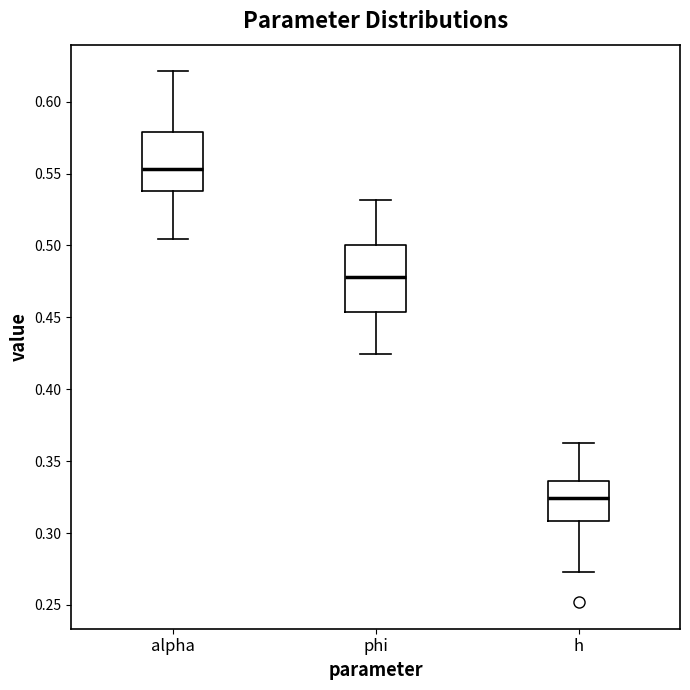

Where does the median line of the box for h sit on the y-axis? The values are not printed on the chart, so give them approximately, as read against the axis.

0.325